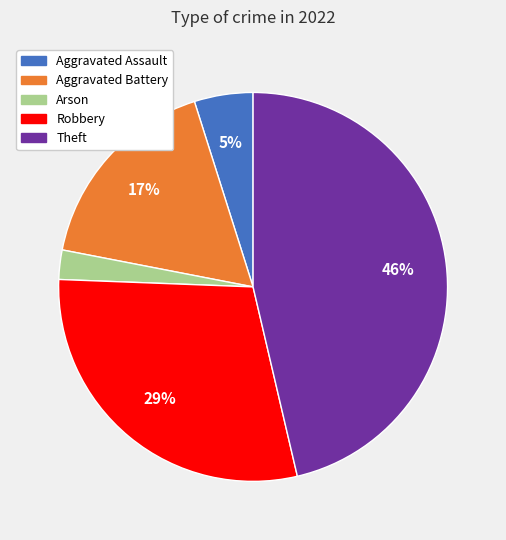

Count the number of slices in the pie.

5